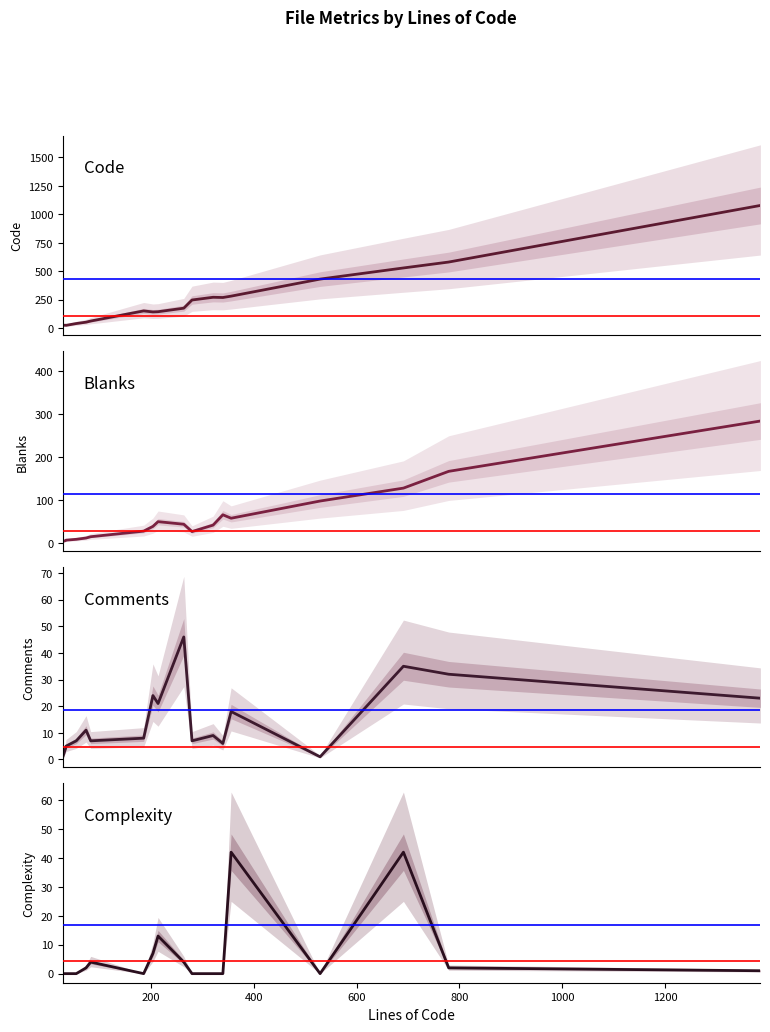

True or false: Blanks and Comments intersect in this chart.

True